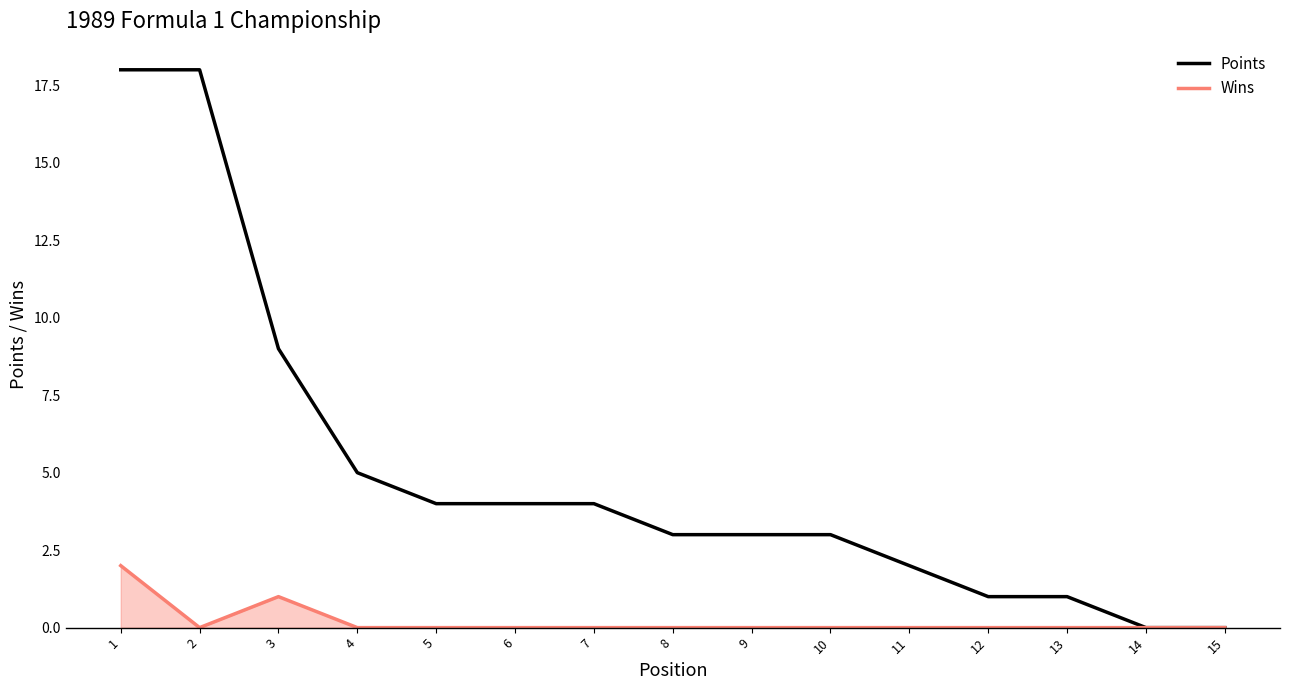

Is it true that Points equals 1 at 12?

True